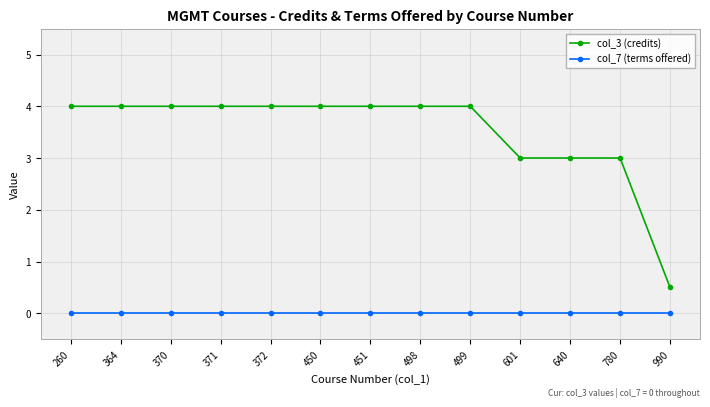

At how many categories does at least one series exceed 2?

12